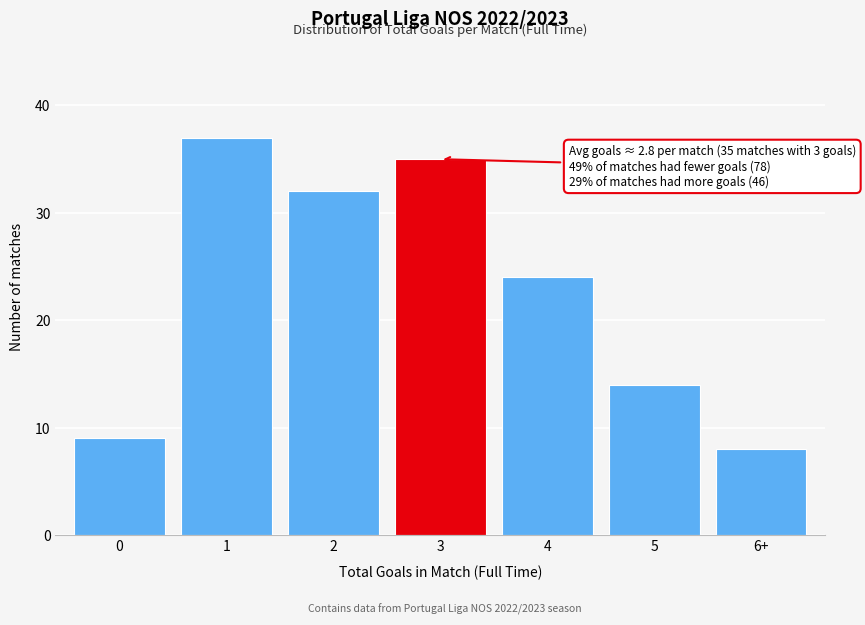

Reading left to right, extract all data points from this chart.

0=9	1=37	2=32	3=35	4=24	5=14	6+=8